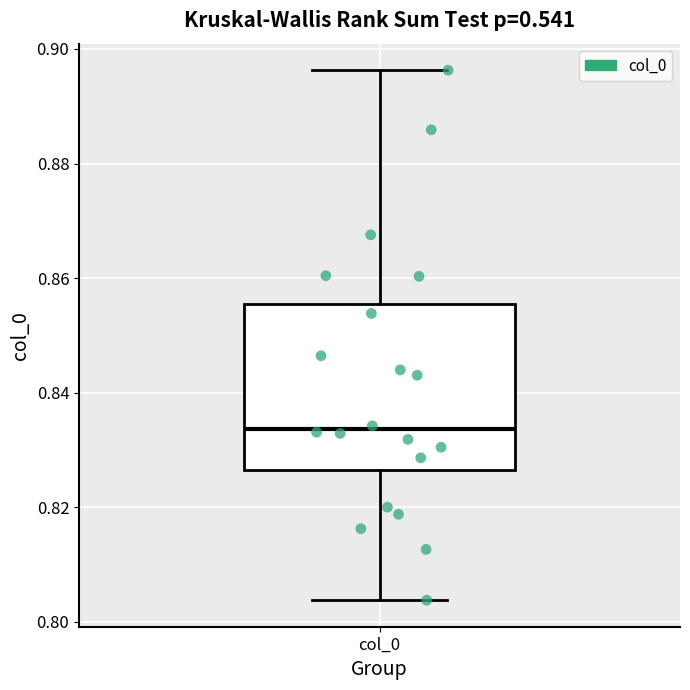

Read this box plot against the y-axis: the position of the median line, the range covered by the box, and the ends of both whiskers. The values are not printed on the chart, so give them approximately, as read against the axis.

median 0.834, box 0.826 to 0.856, whiskers 0.804 to 0.896